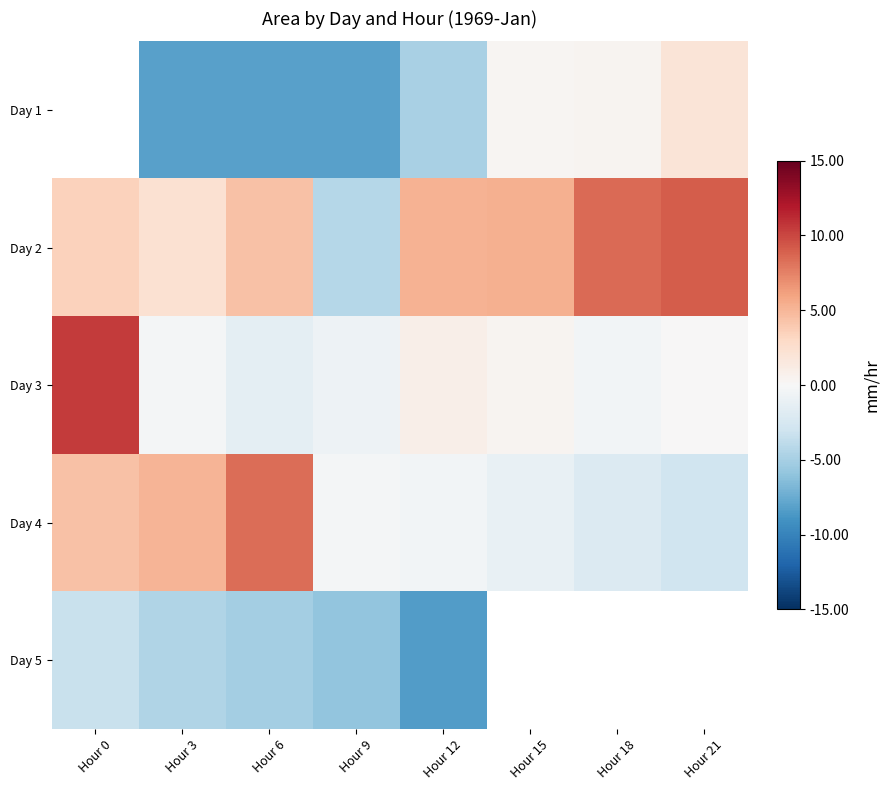

Rank the categories by Day 2 value from highest to lowest.

Hour 21, Hour 18, Hour 15, Hour 12, Hour 6, Hour 0, Hour 3, Hour 9